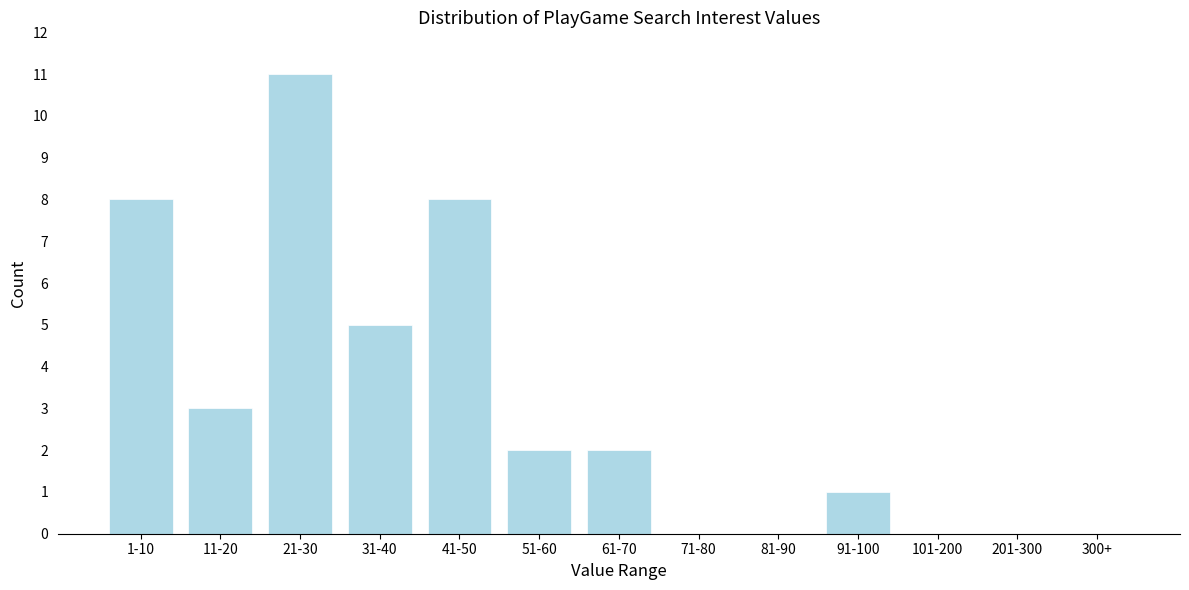

Reading left to right, what are all the values shown in this chart?

1-10=8	11-20=3	21-30=11	31-40=5	41-50=8	51-60=2	61-70=2	71-80=0	81-90=0	91-100=1	101-200=0	201-300=0	300+=0